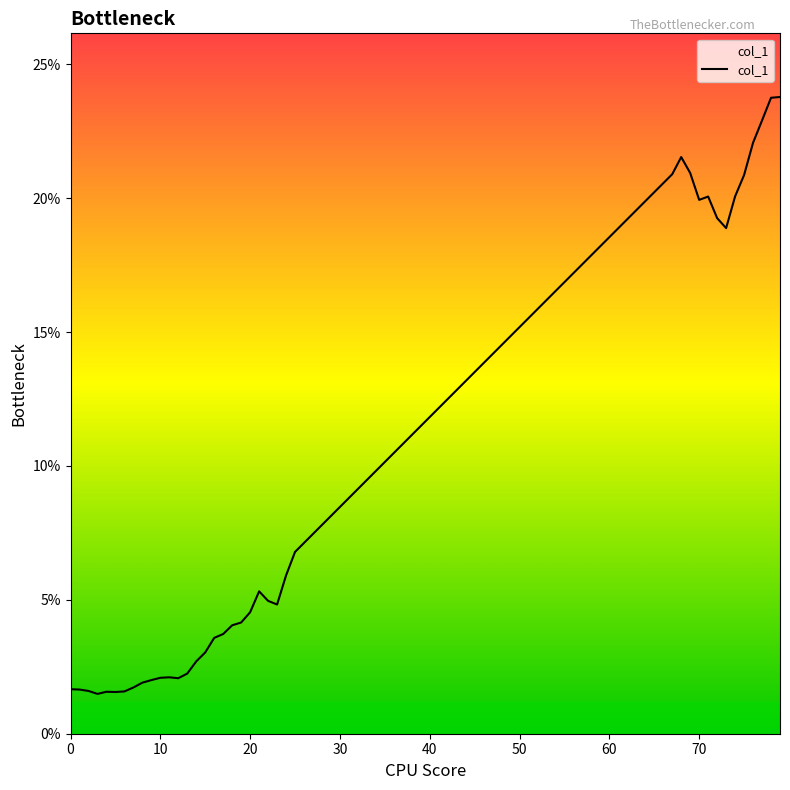

True or false: the data has more than 2 interior local peaks.

True